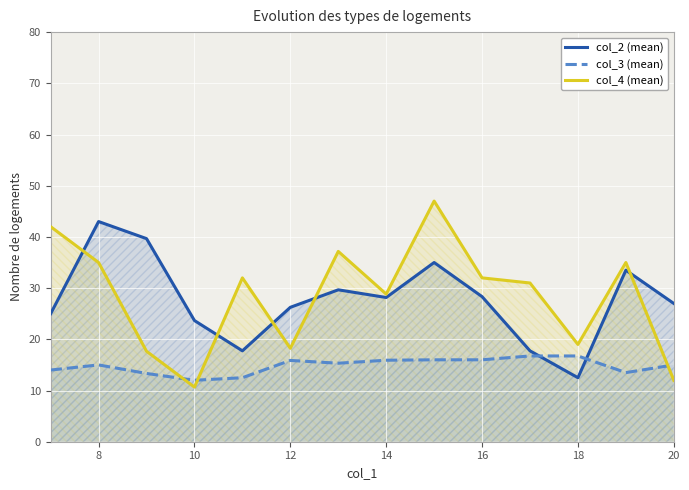

Reading right to left, what are all the values shown in this chart?

col_2 (mean): 27.0	33.5	12.5	17.8	28.3	35.0	28.2	29.7	26.2	17.8	23.7	39.7	43.0	25.0
col_3 (mean): 15.0	13.5	16.8	16.8	16.0	16.0	15.9	15.3	15.9	12.5	12.0	13.3	15.0	14.0
col_4 (mean): 12.0	35.0	19.0	31.0	32.0	47.0	28.8	37.2	18.2	32.0	10.7	17.7	35.0	42.0